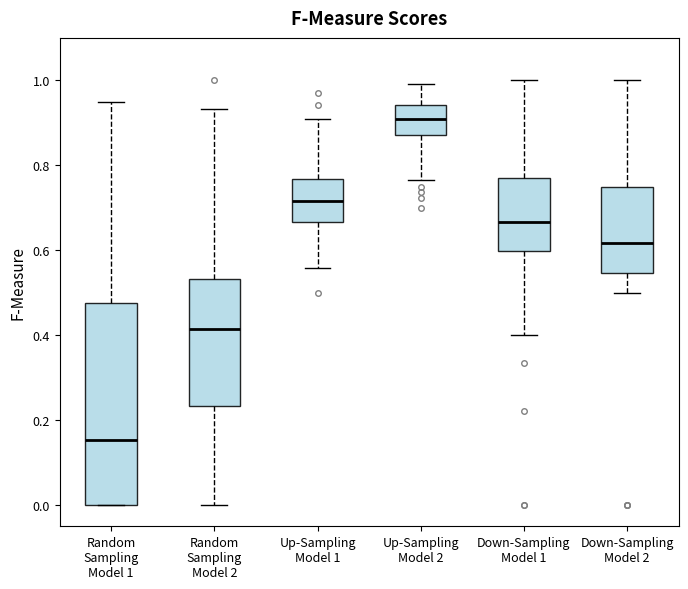

Reading left to right, transcribe this box plot: for each box, give where its median line is, the range the box spans, and where its two whiskers end, as read against the y-axis. The values are not printed on the chart, so give them approximately, as read against the axis.

Random Sampling Model 1: median 0.16, box 0.00 to 0.48, whiskers 0.00 to 0.94
Random Sampling Model 2: median 0.42, box 0.24 to 0.54, whiskers 0.00 to 0.94
Up-Sampling Model 1: median 0.72, box 0.66 to 0.76, whiskers 0.56 to 0.90
Up-Sampling Model 2: median 0.90, box 0.88 to 0.94, whiskers 0.76 to 1.00
Down-Sampling Model 1: median 0.66, box 0.60 to 0.76, whiskers 0.40 to 1.00
Down-Sampling Model 2: median 0.62, box 0.54 to 0.76, whiskers 0.50 to 1.00